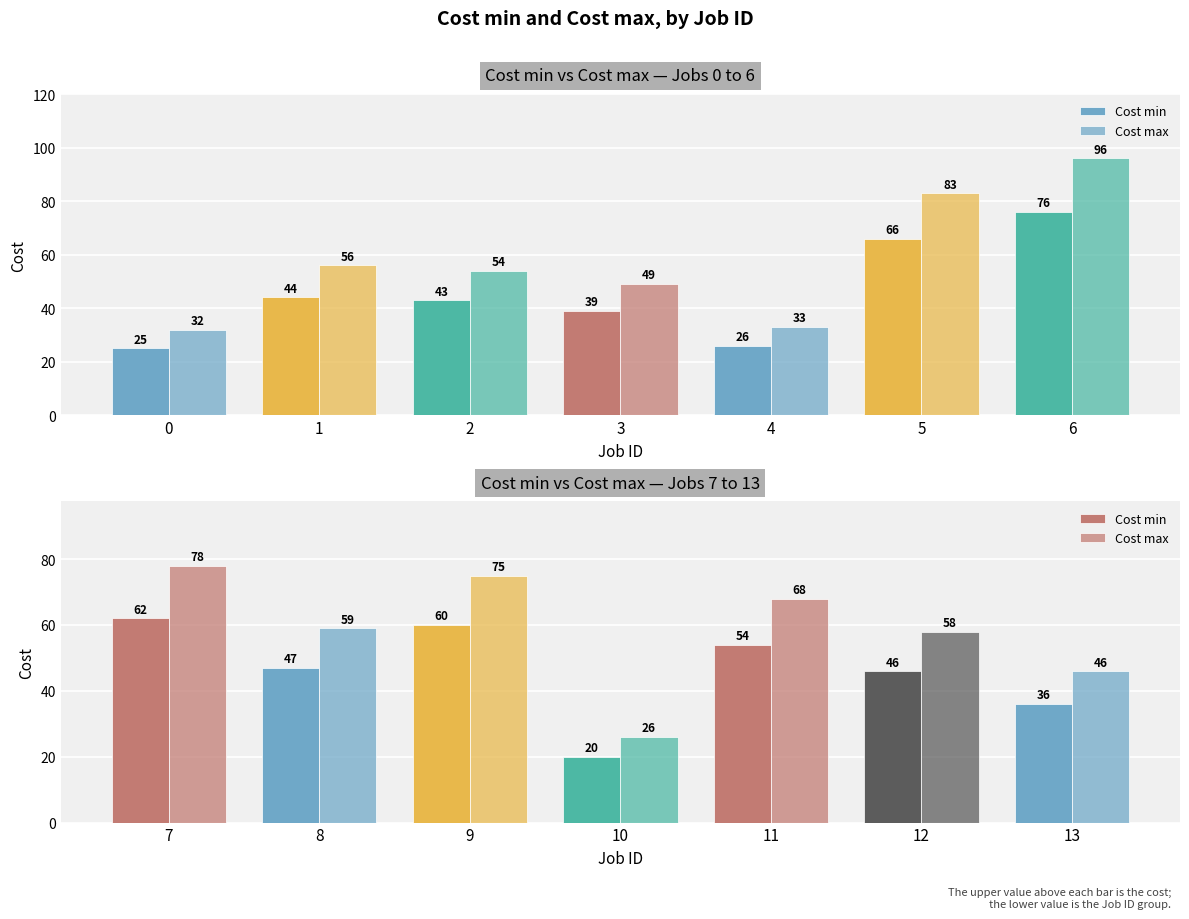

Are the bars grouped side by side (vs. stacked)?

Yes